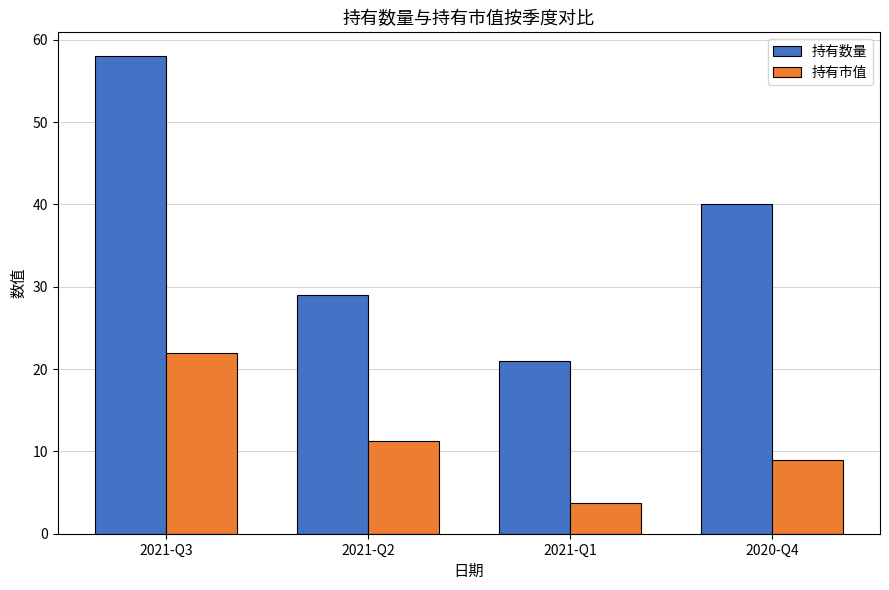

What is the difference between the second highest and second lowest values in the 持有市值 series?

2.4